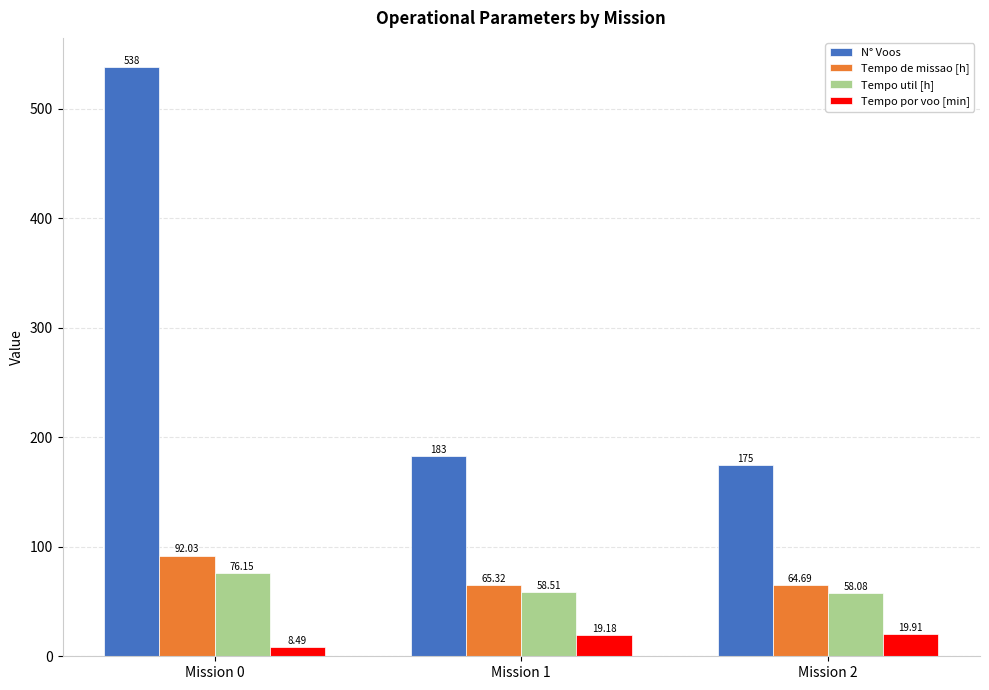

Reading left to right, list all the values displayed in this chart.

N° Voos: 538.0	183.0	175.0
Tempo de missao [h]: 92.0	65.3	64.7
Tempo util [h]: 76.2	58.5	58.1
Tempo por voo [min]: 8.5	19.2	19.9